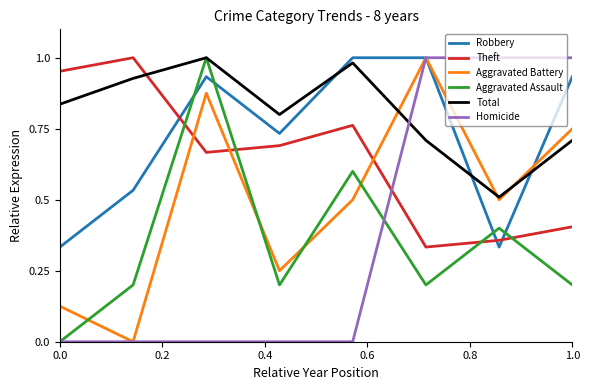

Which series has the largest total across all categories?

Total